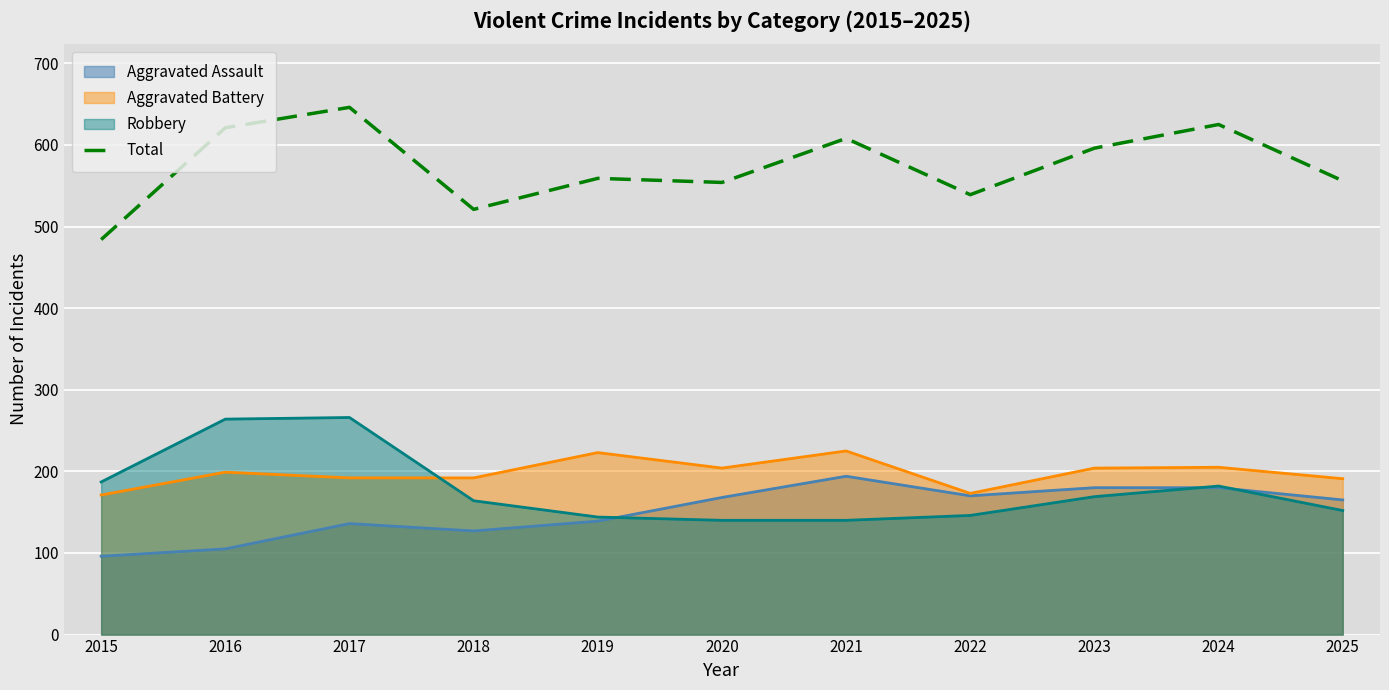

How many lines are shown in the chart?

4